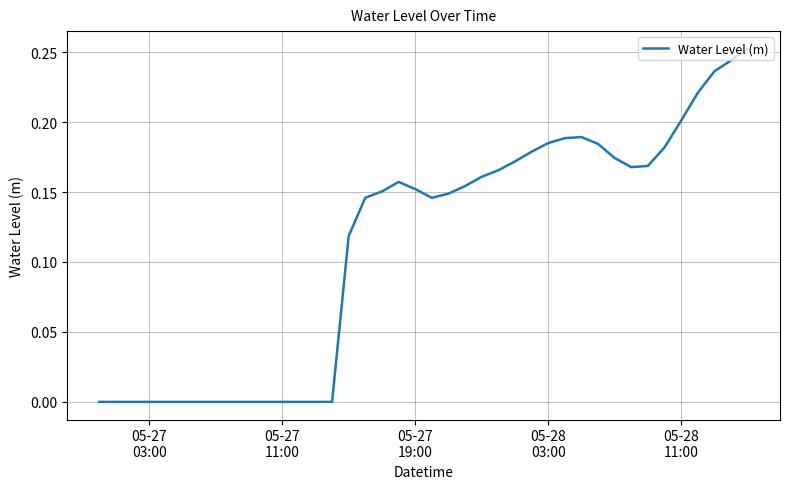

At which label is the value closest to 0?

05-27
03:00